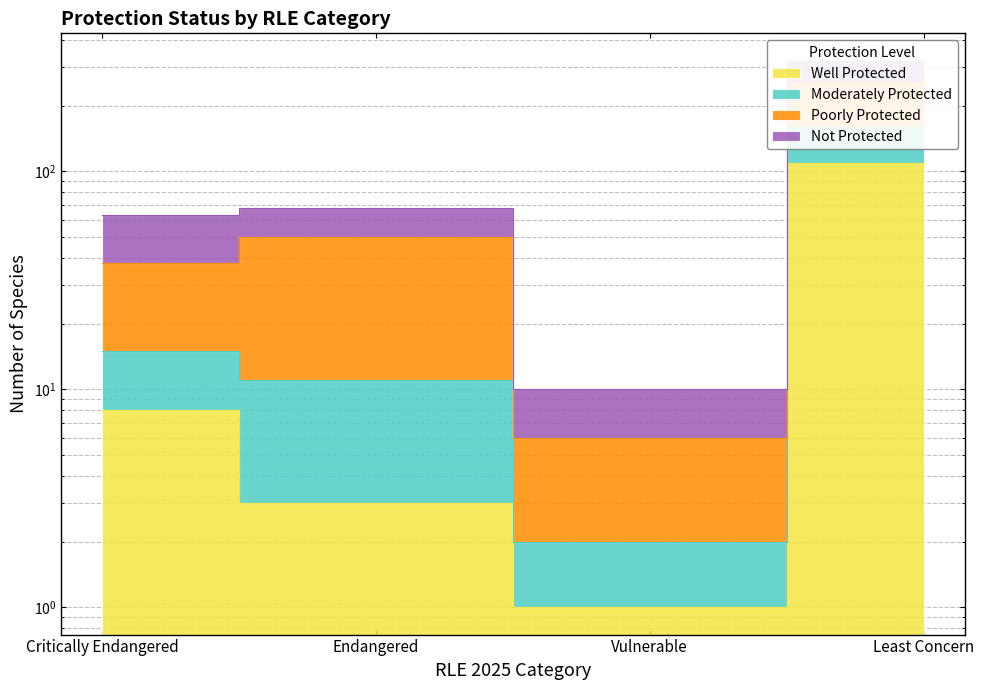

Is it true that Moderately Protected equals 38 at Critically Endangered?

True